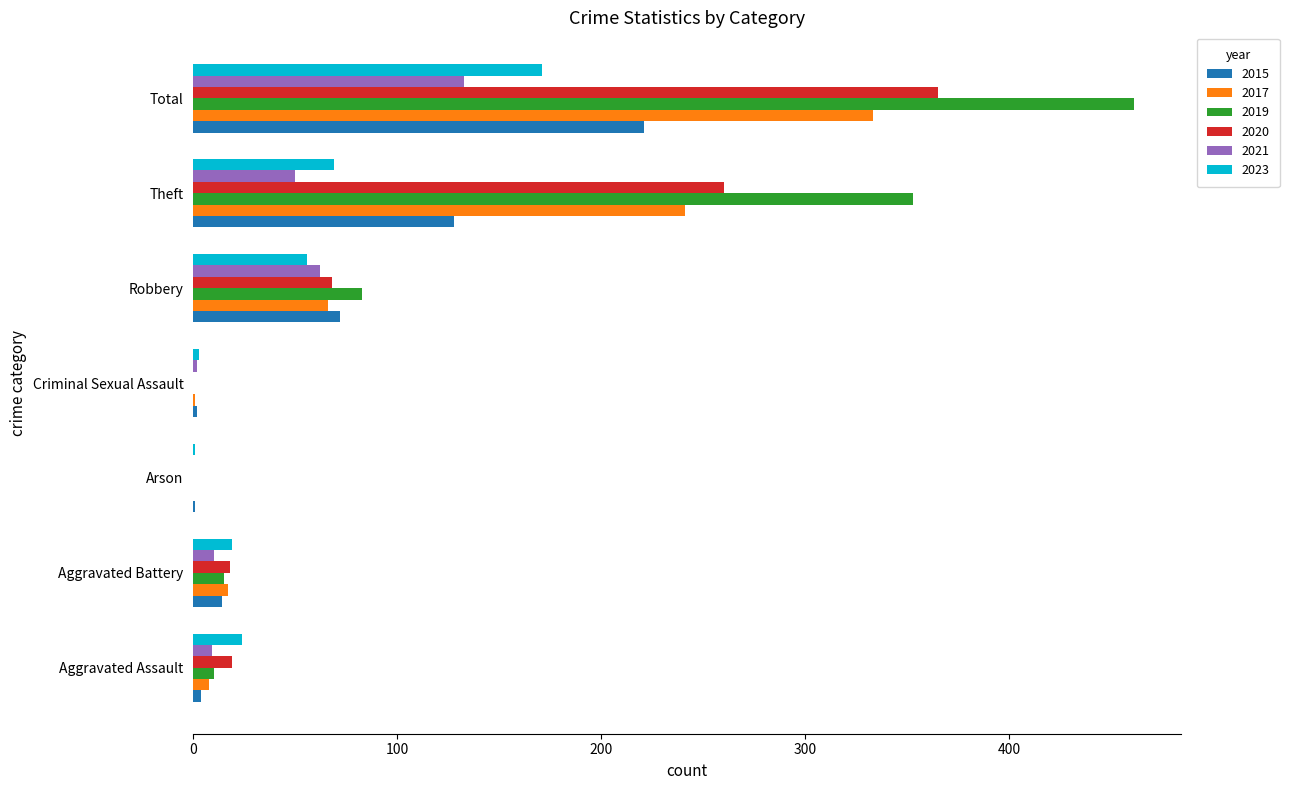

Is it true that 2020 equals 0 at Arson?

True